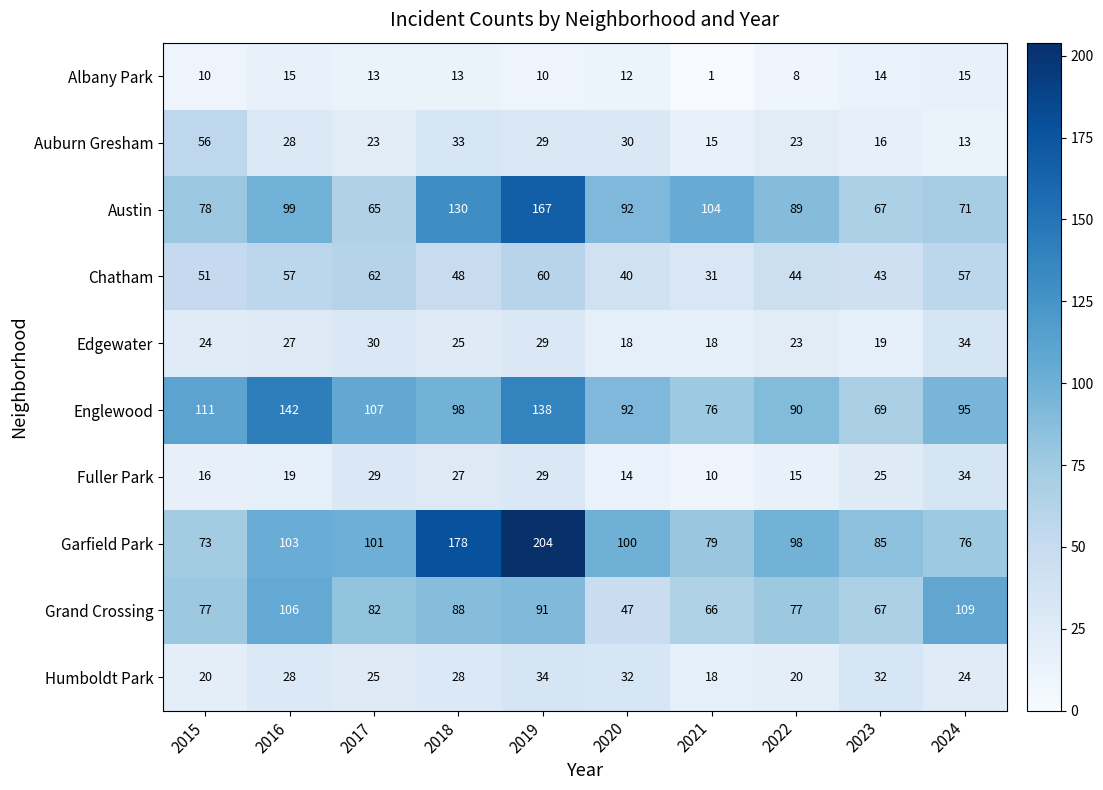

True or false: Fuller Park has a value of 9 at 2020.

False